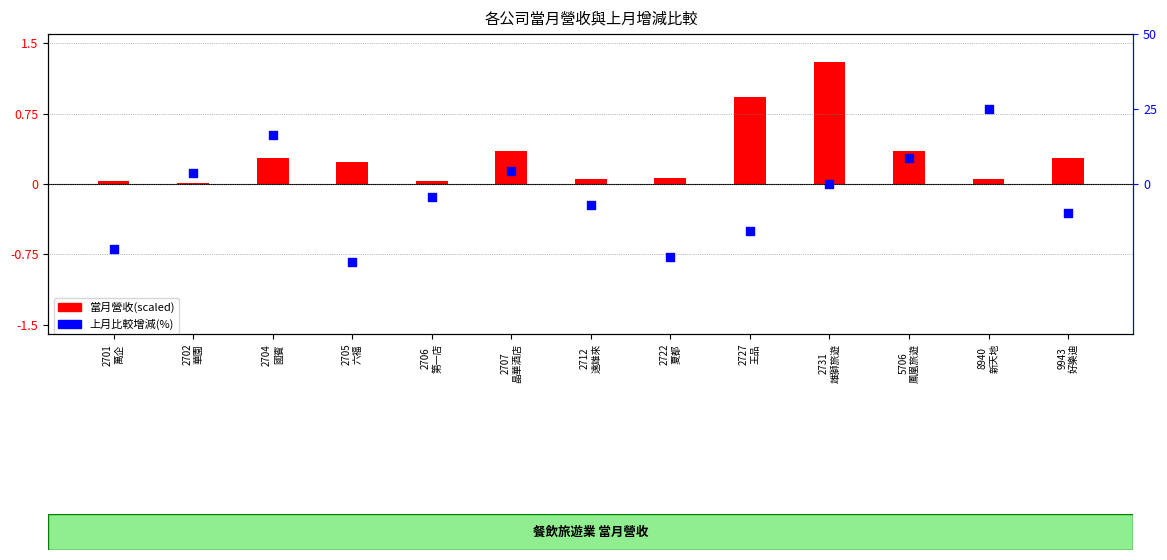

What are all the series names shown in the legend?

當月營收(scaled), 上月比較增減(%)